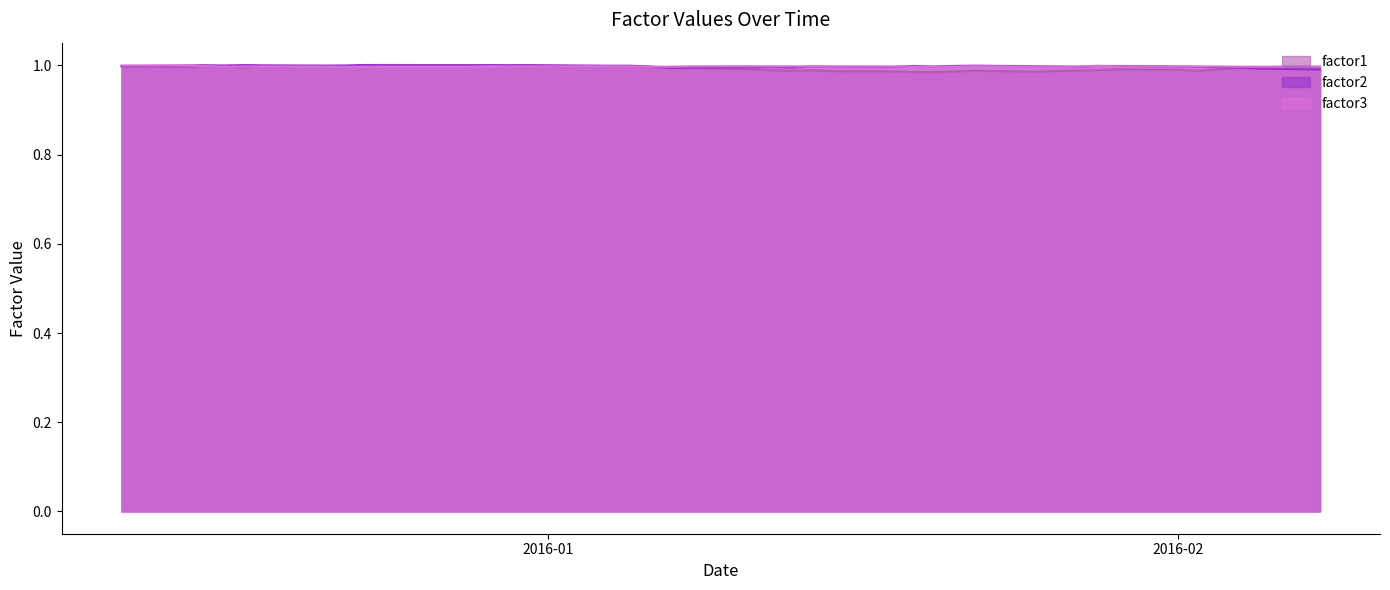

After their last crossing, which series has the higher values: factor2 or factor3?

factor3